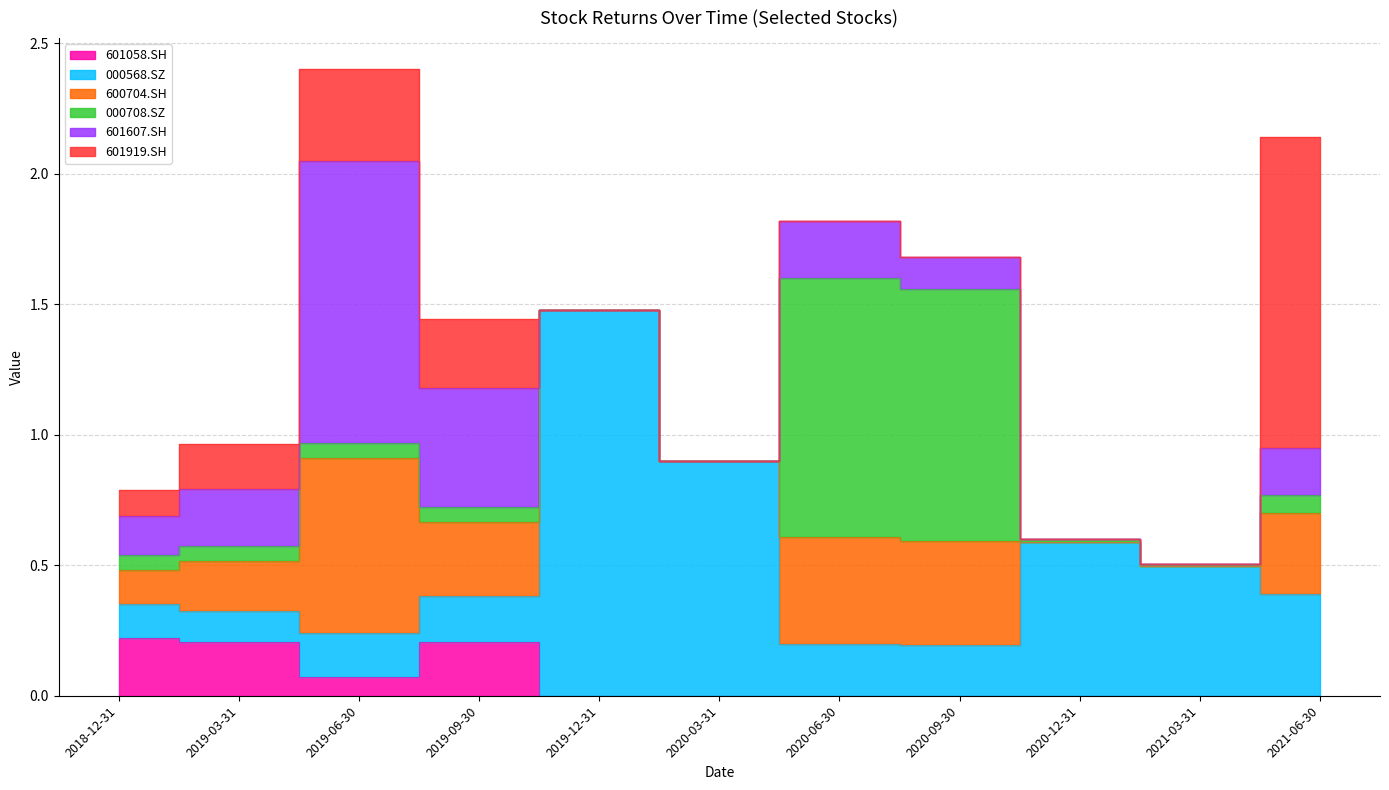

Which series has the widest spread of values?

000568.SZ